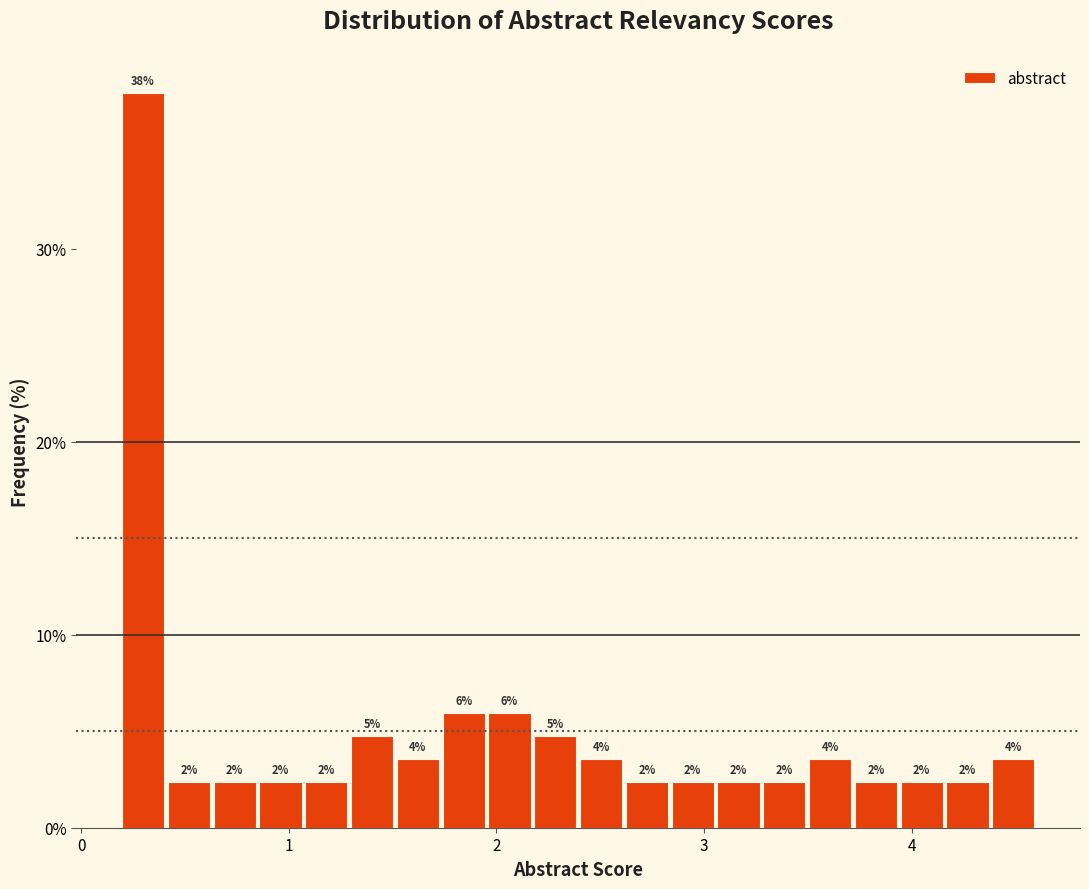

Read against the x-axis, roughly where is the centre of the tallest bar?

0.3